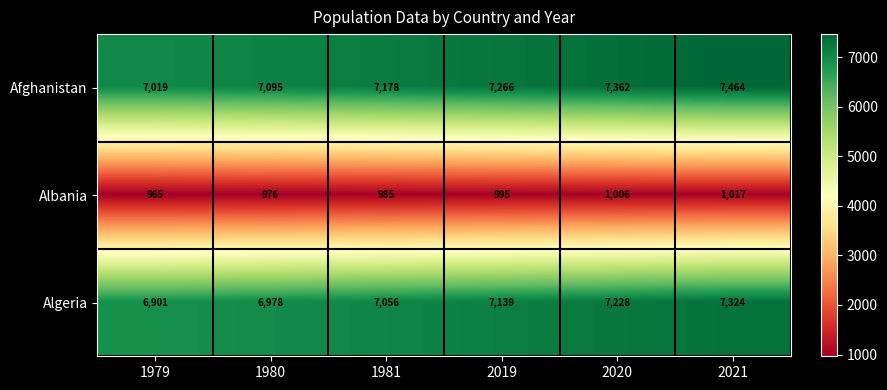

At which category is the sum across all series the highest?

2021